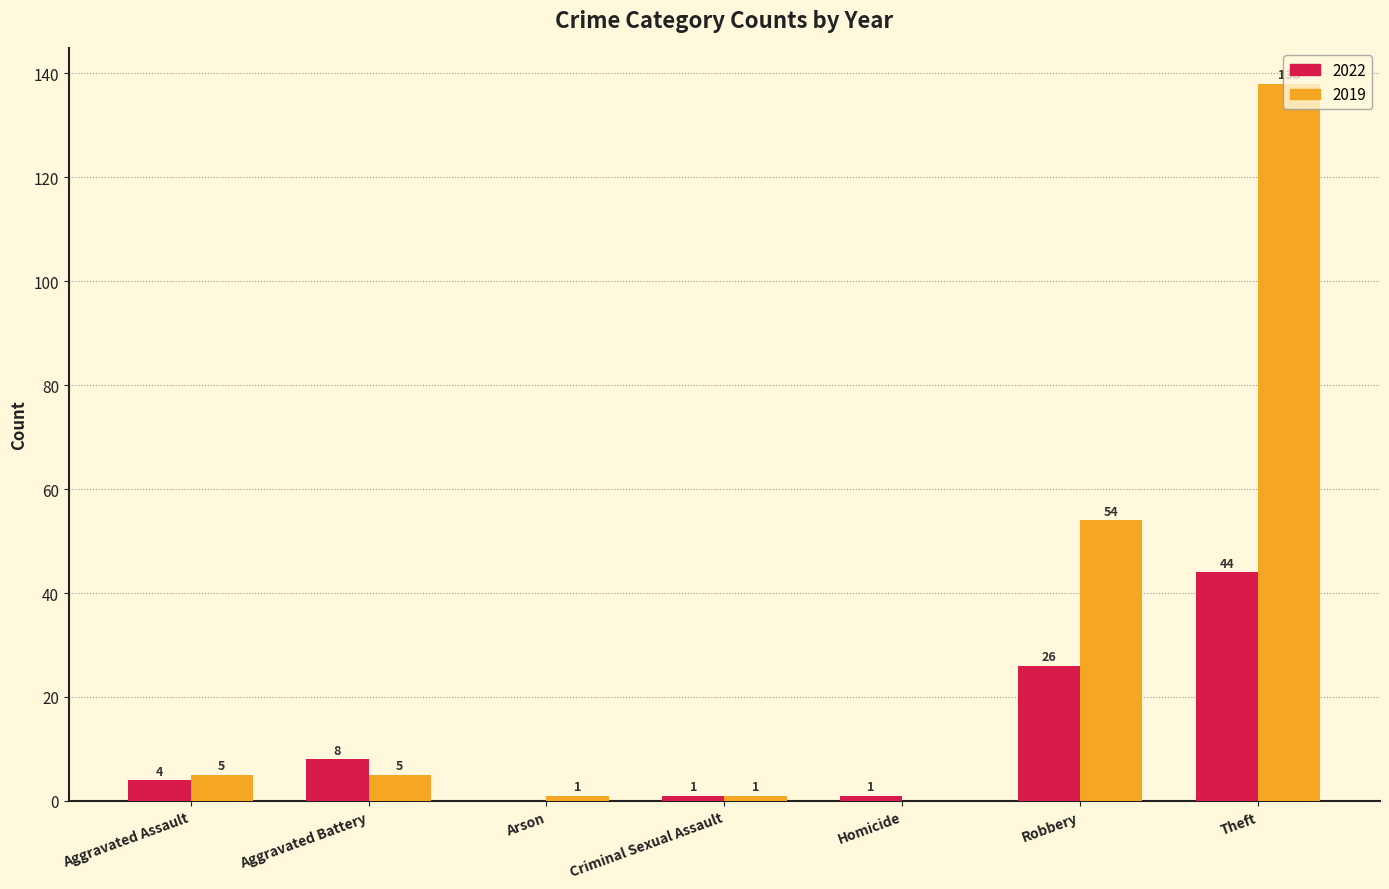

Which category has the highest value across all series?

Theft